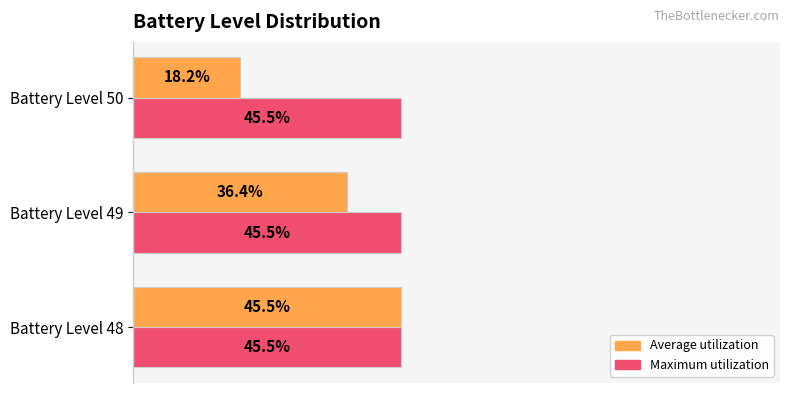

At which category is the sum across all series the highest?

Battery Level 48